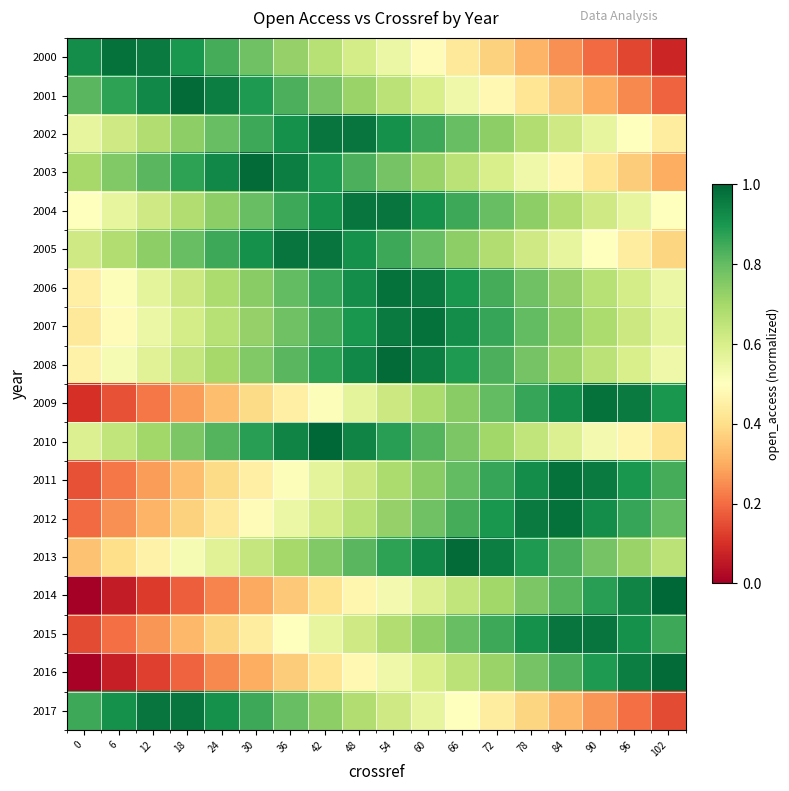

What is the total value across all series at 72?

13.1